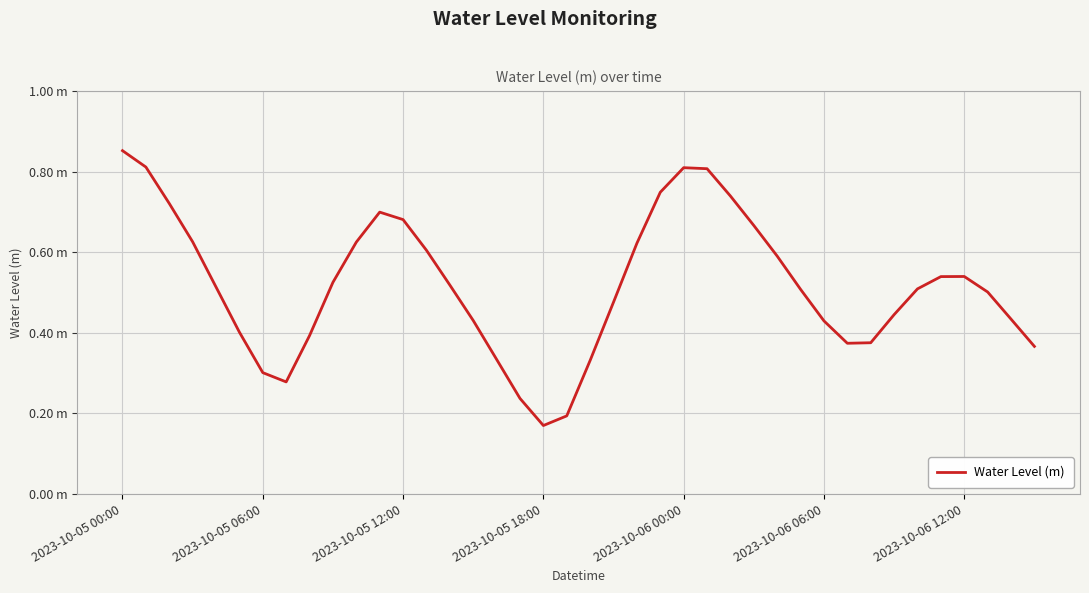

Does the chart display data point markers on the line(s)?

No